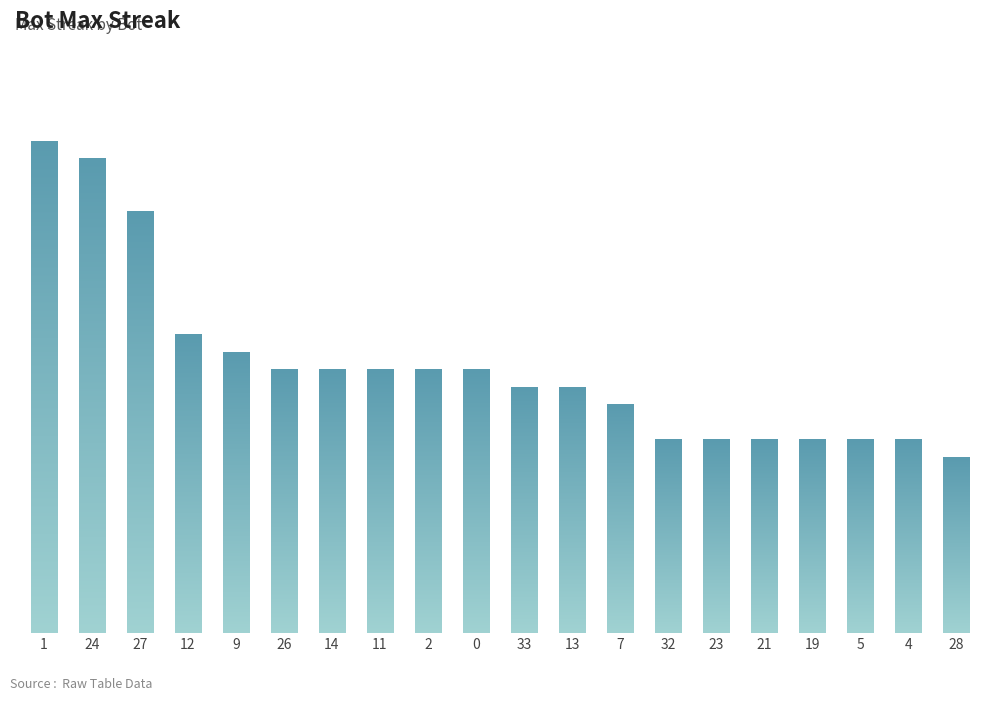

What is the difference between the maximum and minimum values?

18